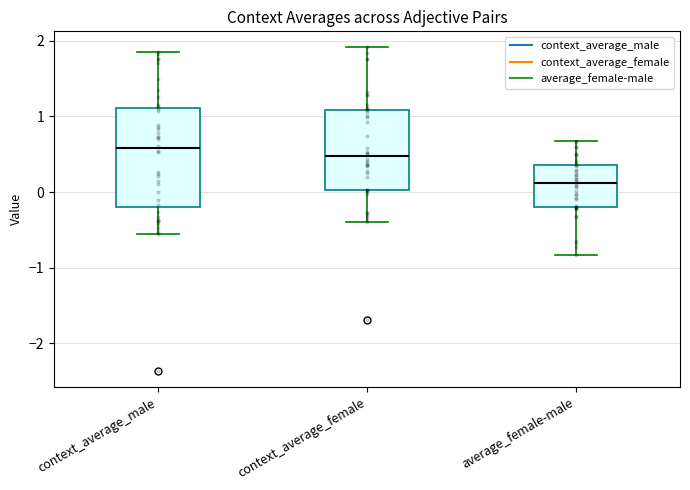

Which box's median line is the lowest?

average_female-male